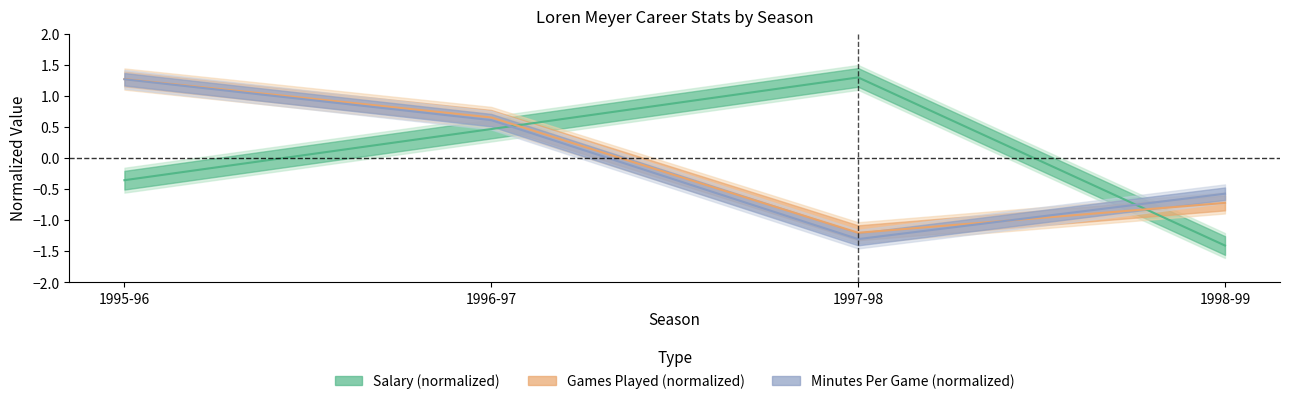

At which label is Salary closest to 0?

1995-96